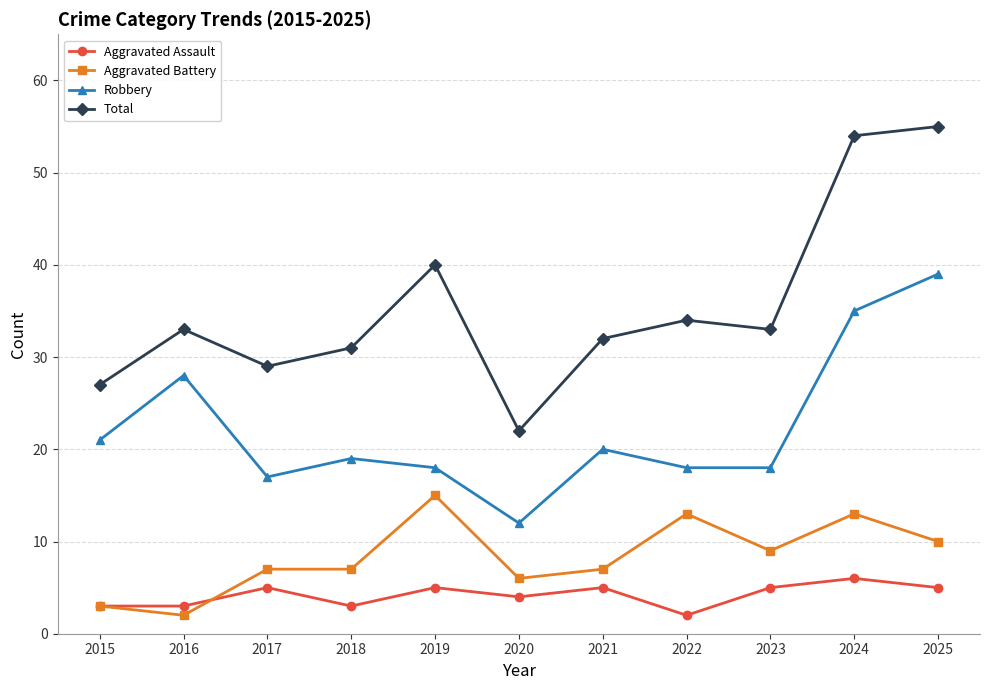

What is the difference between the highest and lowest values at 2022?

32